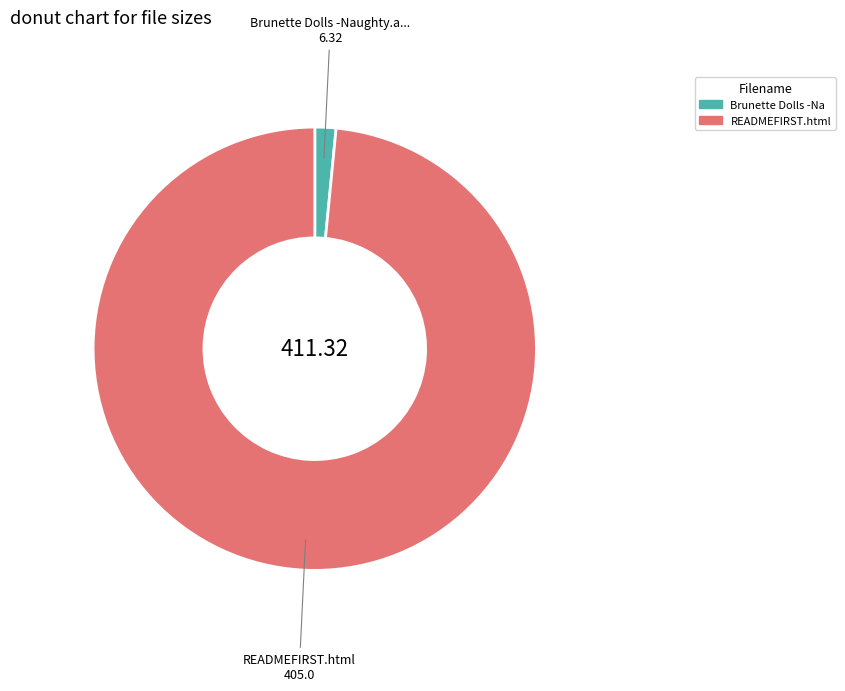

Is there any slice that represents more than half of the pie?

Yes